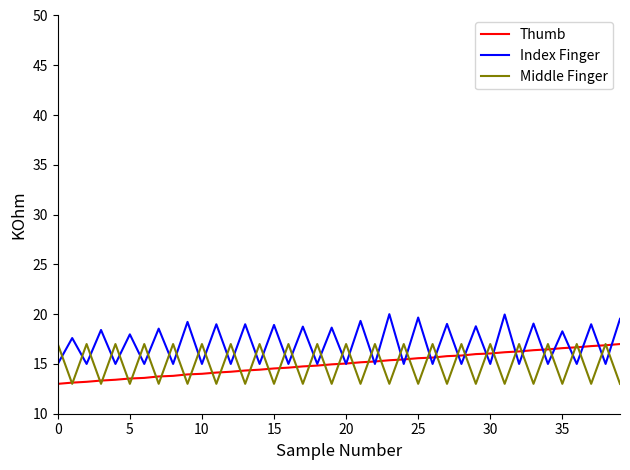

What is the minimum value shown in the chart?

13.0